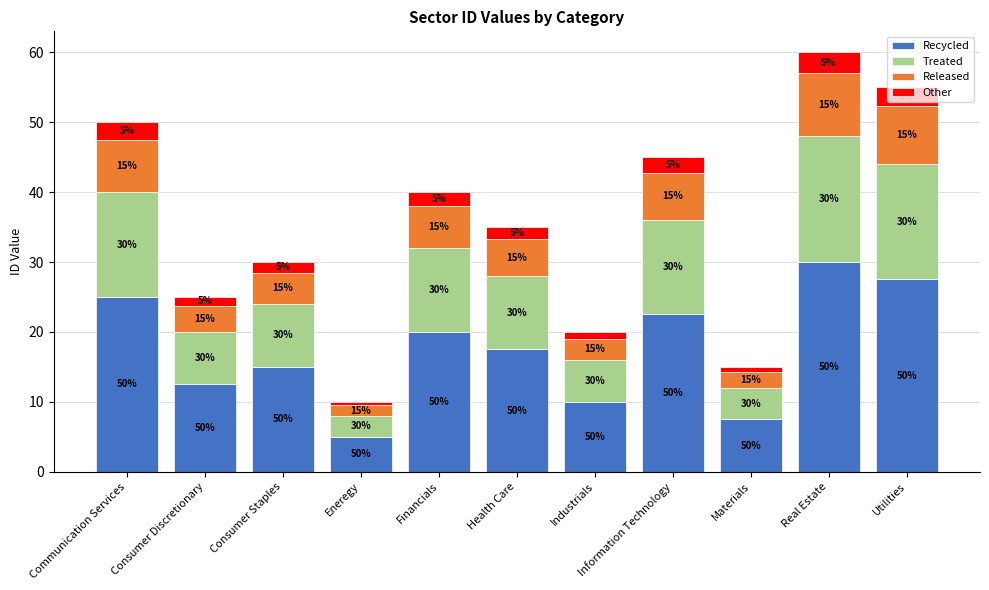

At which category is the sum across all series the highest?

Real Estate